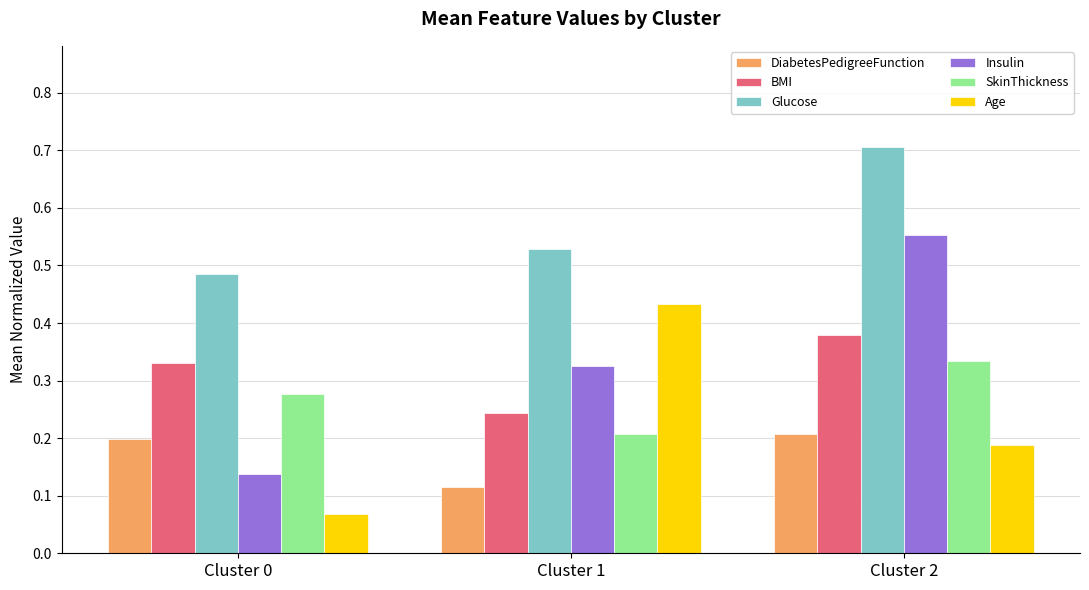

Count the number of categories in the chart.

3